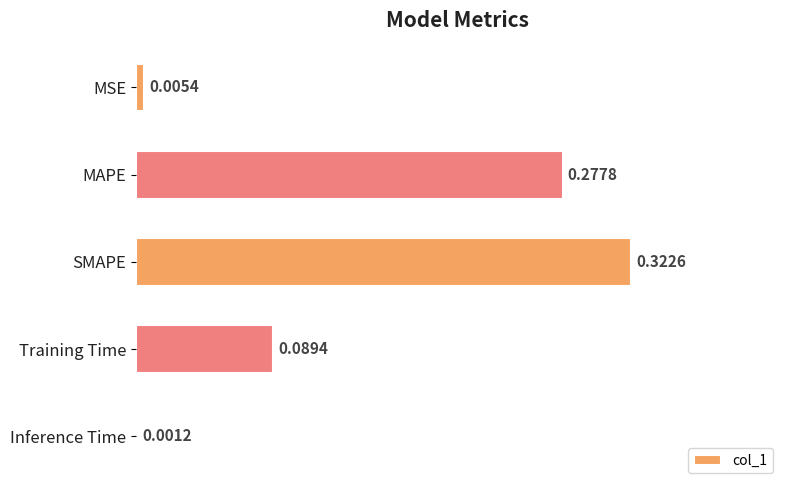

Which label corresponds to the largest value in the chart?

SMAPE